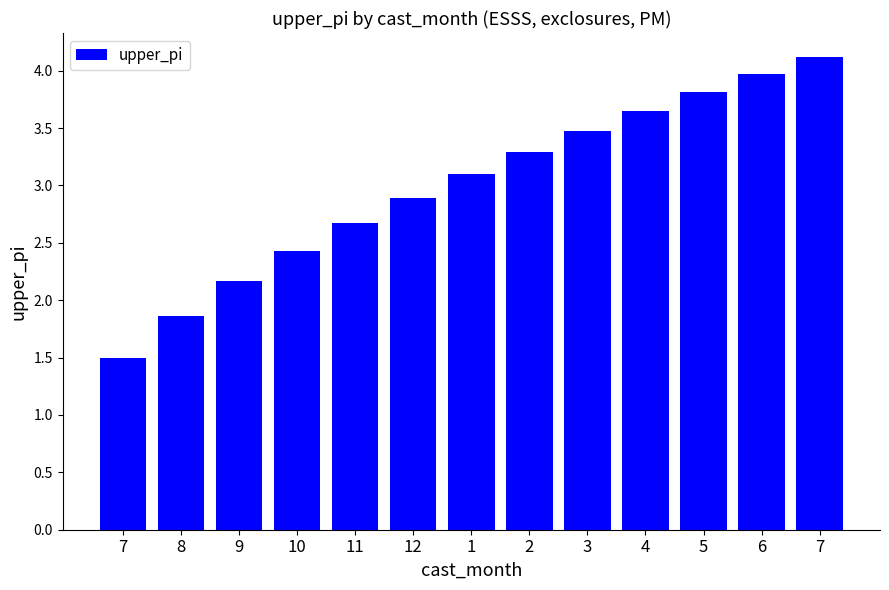

Rank the categories by value from highest to lowest.

7, 6, 5, 4, 3, 2, 1, 12, 11, 10, 9, 8, 7